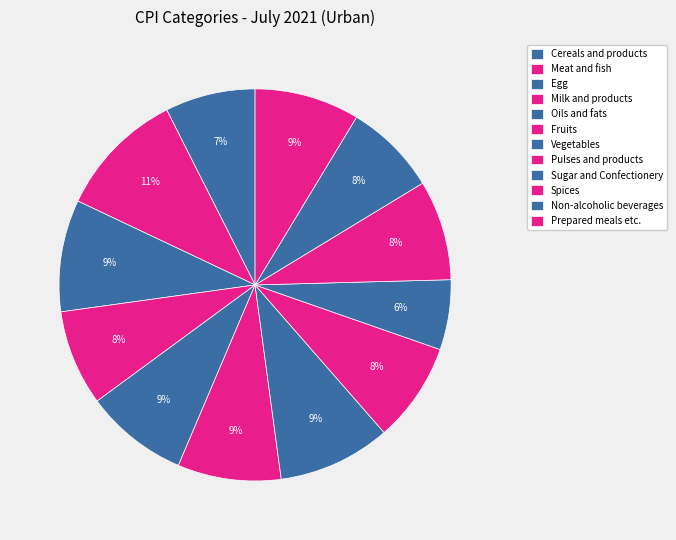

Count the number of slices in the pie.

12